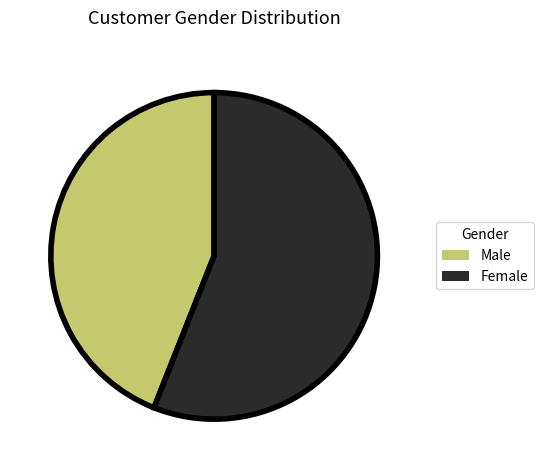

Which slice is the smallest?

Male